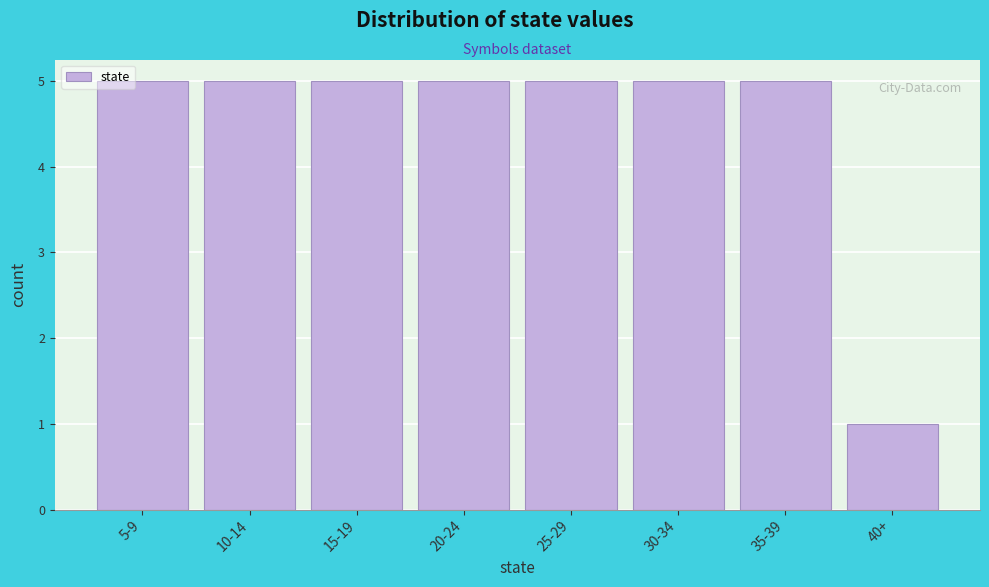

Reading left to right, transcribe all the data shown in this chart.

5-9=5	10-14=5	15-19=5	20-24=5	25-29=5	30-34=5	35-39=5	40+=1